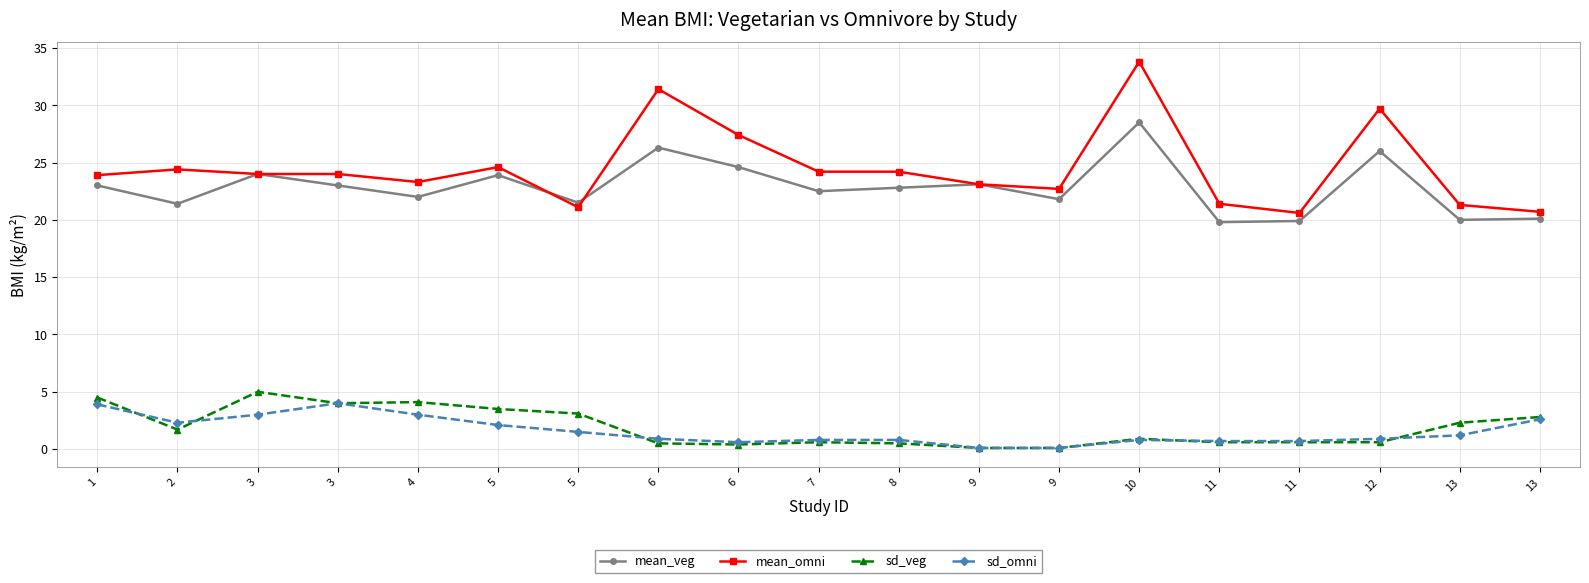

What are all the series names shown in the legend?

mean_veg, mean_omni, sd_veg, sd_omni